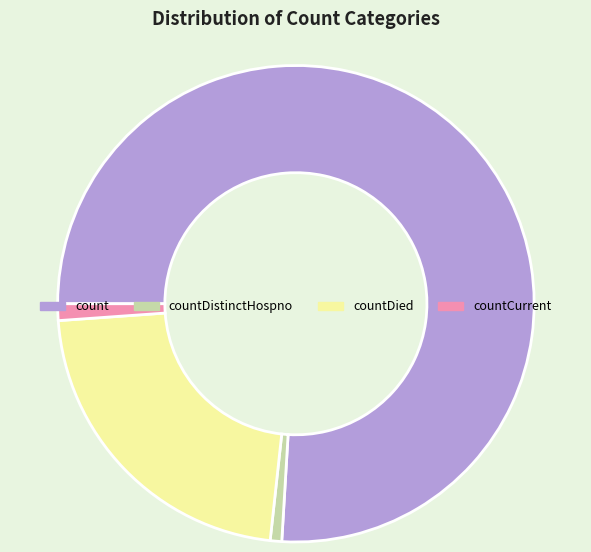

Does any single category account for the majority?

Yes